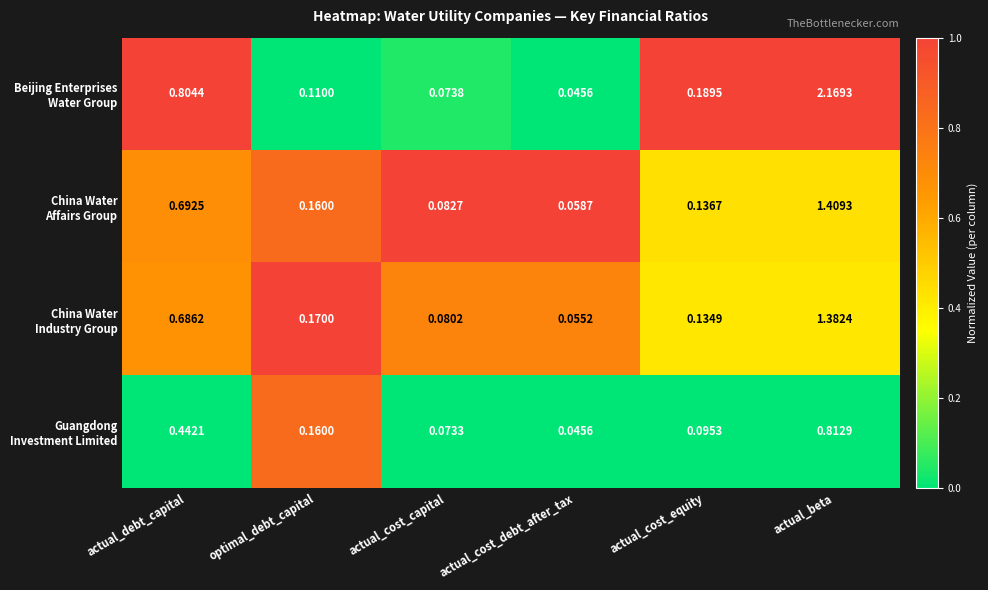

At which category is the sum across all series the highest?

actual_beta